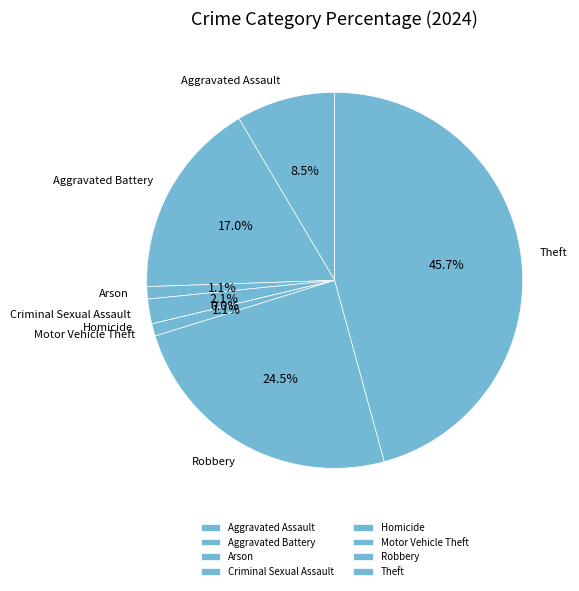

How many segments does this pie chart have?

8